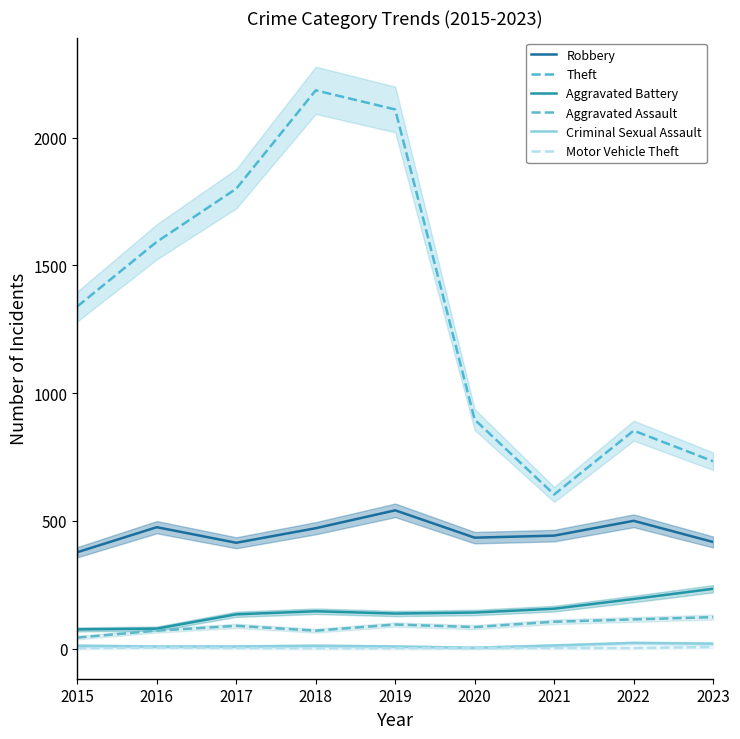

How many lines are shown in the chart?

6